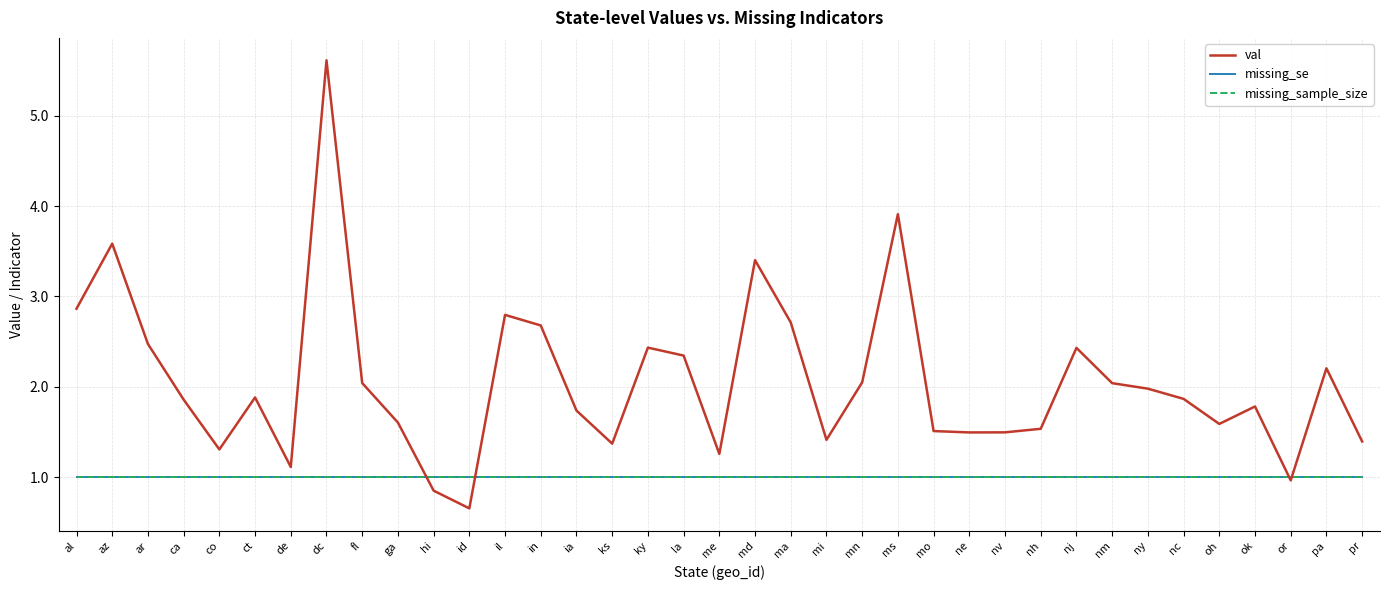

Is this an area chart (filled region under the line)?

No